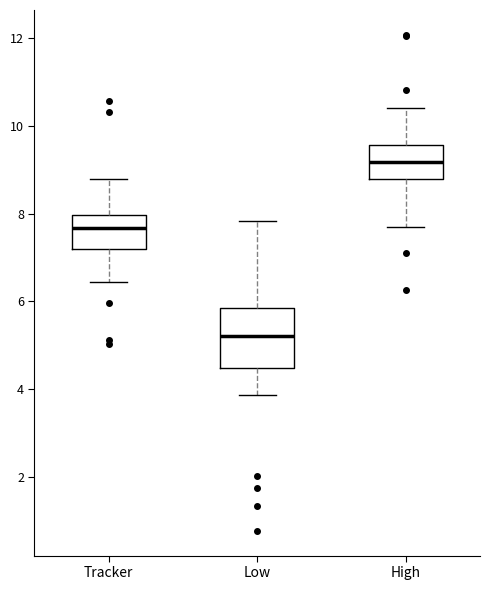

Reading left to right, read every box against the y-axis: the position of its median line, the range the box covers, and the ends of its whiskers. The values are not printed on the chart, so give them approximately, as read against the axis.

Tracker: median 7.6, box 7.2 to 8.0, whiskers 6.4 to 8.8
Low: median 5.2, box 4.4 to 5.8, whiskers 3.8 to 7.8
High: median 9.2, box 8.8 to 9.6, whiskers 7.8 to 10.4